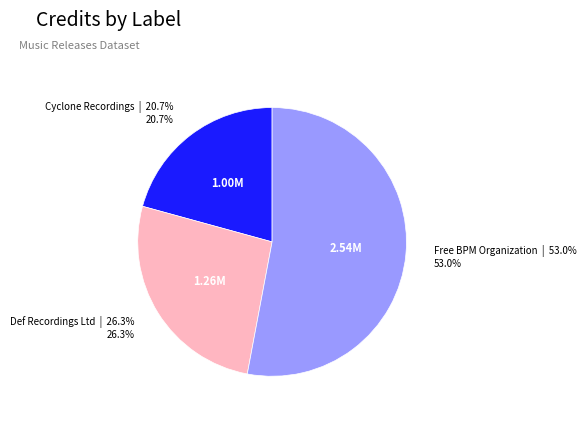

The Def Recordings Ltd slice represents 26% of the pie. True or false?

True